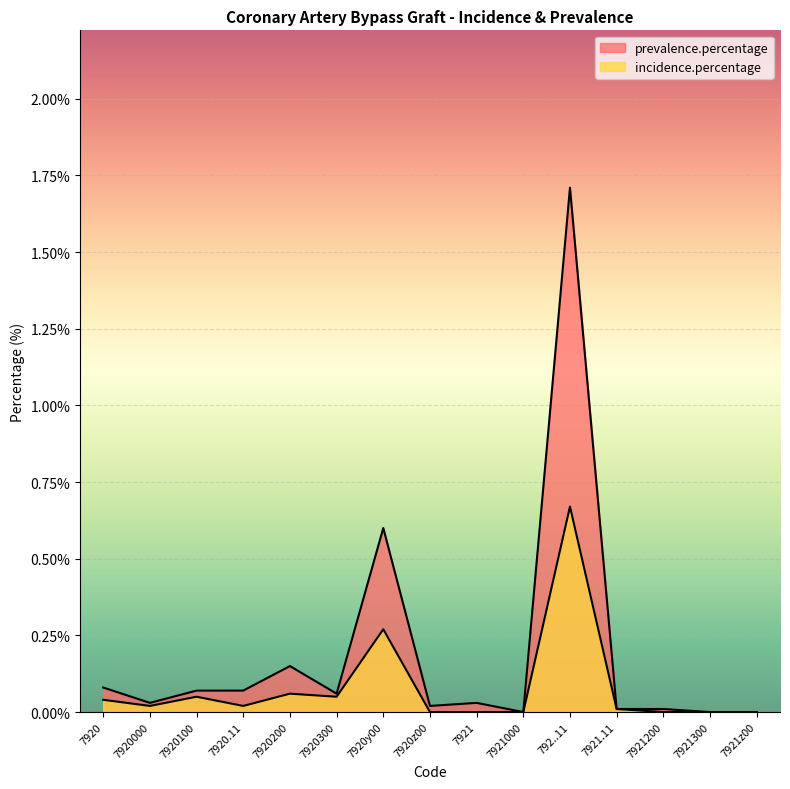

True or false: prevalence.percentage and incidence.percentage cross at least once.

False